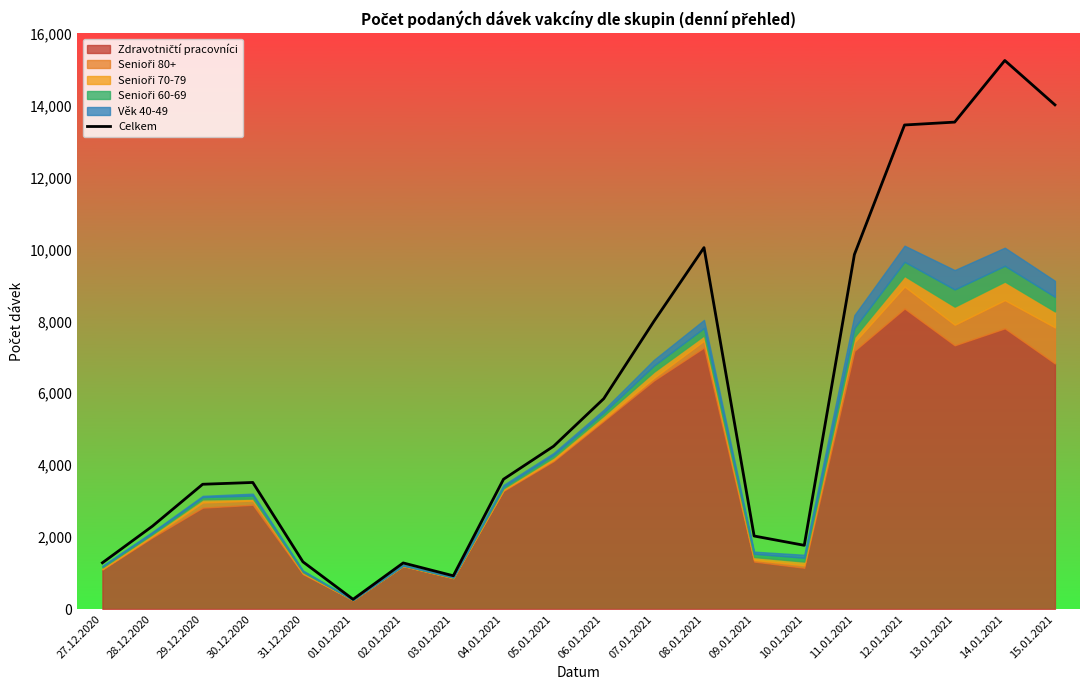

The chart shows a value of 4527 at 05.01.2021. True or false?

True